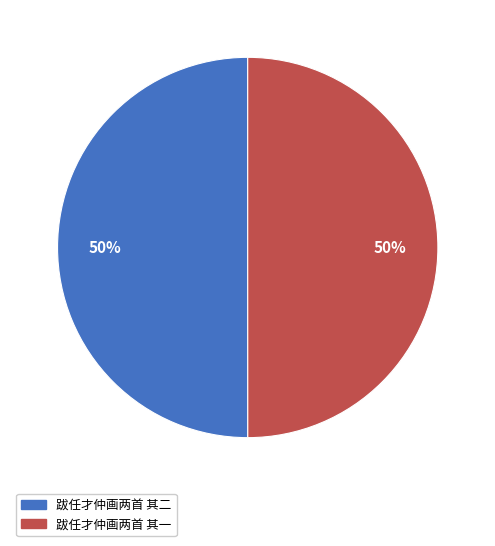

What is the ratio of the value at 跋任才仲画两首 其二 to the value at 跋任才仲画两首 其一?

1.0